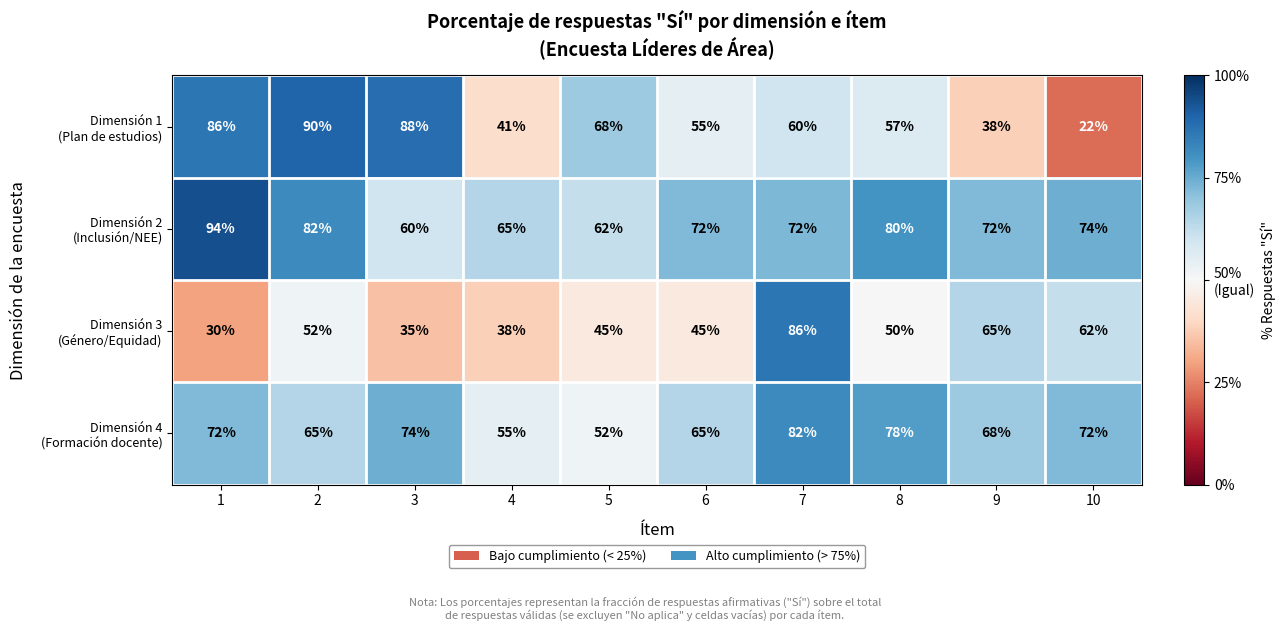

What is the minimum value shown in the chart?

22